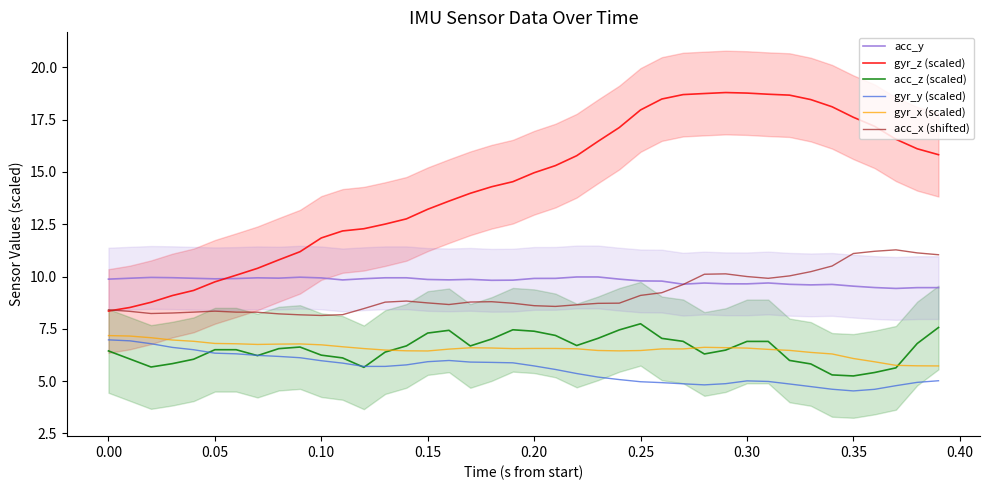

Reading left to right, extract all data points from this chart.

acc_y: 9.9	9.9	10.0	9.9	9.9	9.9	9.9	9.9	9.9	10.0	9.9	9.8	9.9	9.9	9.9	9.9	9.8	9.9	9.8	9.8	9.9	9.9	10.0	10.0	9.9	9.8	9.8	9.6	9.7	9.7	9.7	9.7	9.6	9.6	9.6	9.5	9.5	9.4	9.5	9.5
gyr_z (scaled): 8.4	8.5	8.8	9.1	9.3	9.7	10.1	10.4	10.8	11.2	11.8	12.2	12.3	12.5	12.8	13.2	13.6	14.0	14.3	14.5	15.0	15.3	15.8	16.5	17.1	18.0	18.5	18.7	18.7	18.8	18.8	18.7	18.7	18.5	18.1	17.6	17.2	16.6	16.1	15.8
acc_z (scaled): 6.4	6.1	5.7	5.8	6.0	6.5	6.5	6.2	6.6	6.6	6.2	6.1	5.7	6.4	6.7	7.3	7.4	6.7	7.0	7.5	7.4	7.2	6.7	7.0	7.4	7.7	7.0	6.9	6.3	6.5	6.9	6.9	6.0	5.8	5.3	5.2	5.4	5.6	6.8	7.6
gyr_y (scaled): 7.0	6.9	6.8	6.6	6.5	6.3	6.3	6.2	6.2	6.1	6.0	5.9	5.7	5.7	5.8	5.9	6.0	5.9	5.9	5.9	5.7	5.6	5.4	5.2	5.1	5.0	4.9	4.9	4.8	4.9	5.0	5.0	4.9	4.7	4.6	4.5	4.6	4.8	4.9	5.0
gyr_x (scaled): 7.2	7.2	7.1	7.0	6.9	6.8	6.8	6.8	6.8	6.8	6.7	6.6	6.6	6.5	6.5	6.4	6.5	6.6	6.6	6.6	6.6	6.6	6.5	6.5	6.4	6.5	6.5	6.5	6.6	6.6	6.6	6.5	6.5	6.4	6.3	6.1	5.9	5.8	5.7	5.7
acc_x (shifted): 8.4	8.3	8.2	8.3	8.3	8.3	8.3	8.3	8.2	8.2	8.1	8.2	8.5	8.8	8.8	8.7	8.7	8.8	8.8	8.7	8.6	8.6	8.6	8.7	8.7	9.1	9.2	9.6	10.1	10.1	10.0	9.9	10.0	10.2	10.5	11.1	11.2	11.3	11.1	11.0